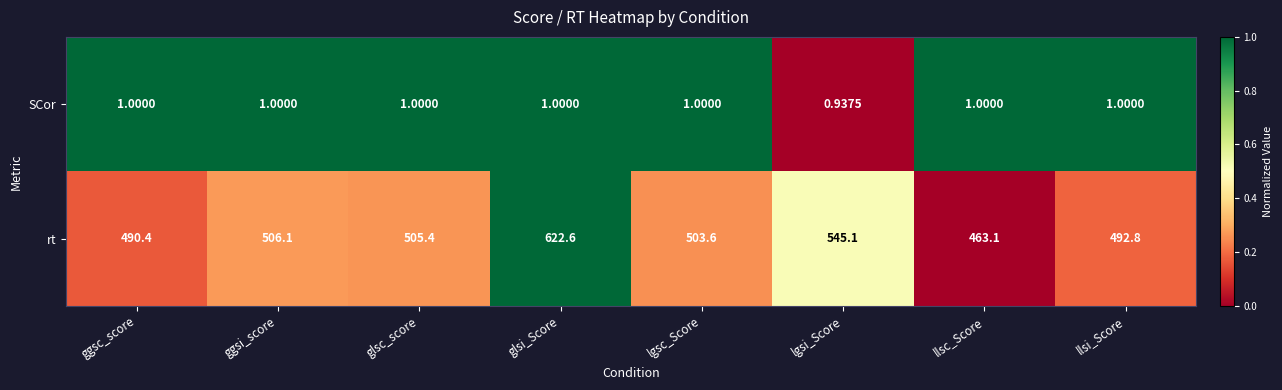

Which category has the lowest value in the SCor series?

lgsi_Score